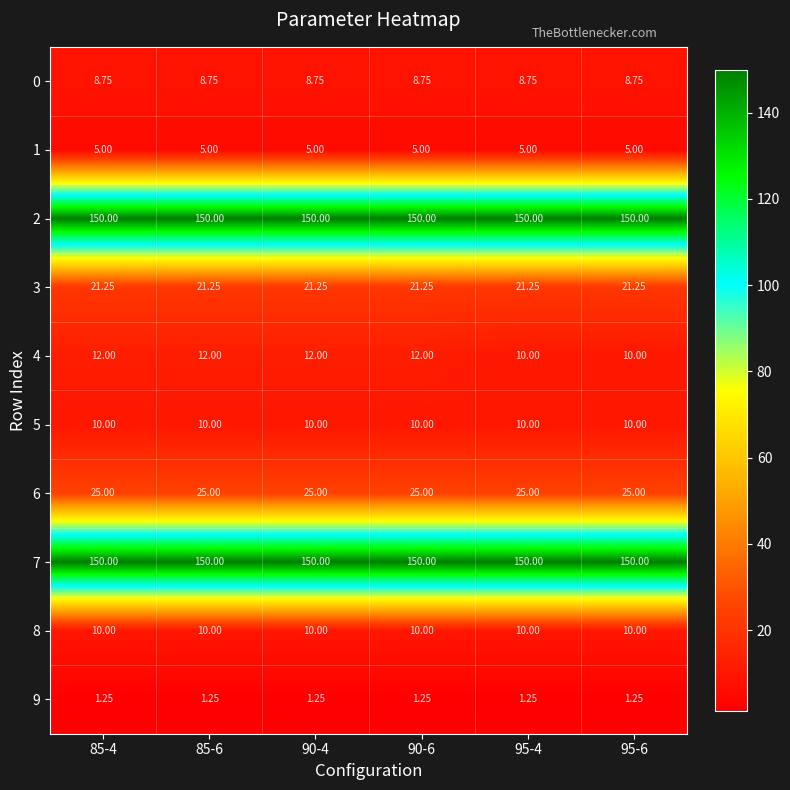

List the series in order of their peak value, highest first.

2, 7, 6, 3, 4, 5, 8, 0, 1, 9